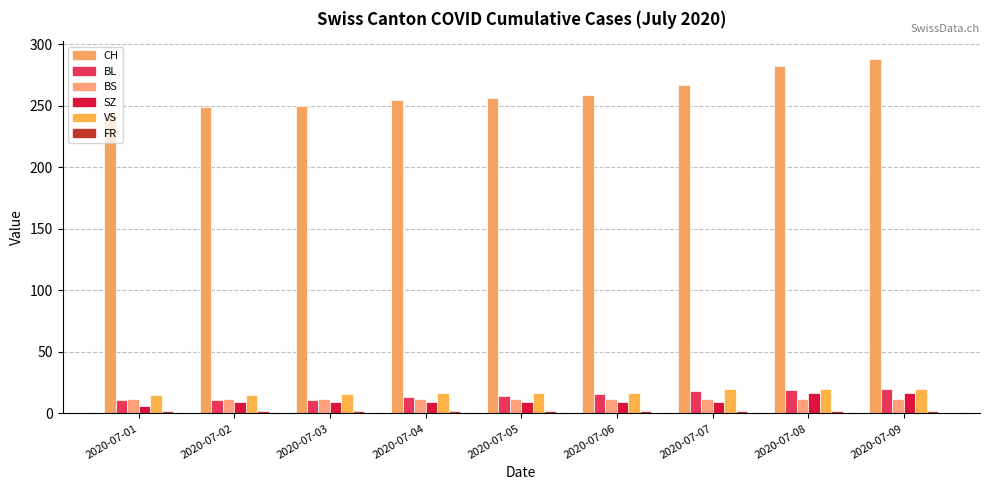

What value does the BL series have at 2020-07-08?

19